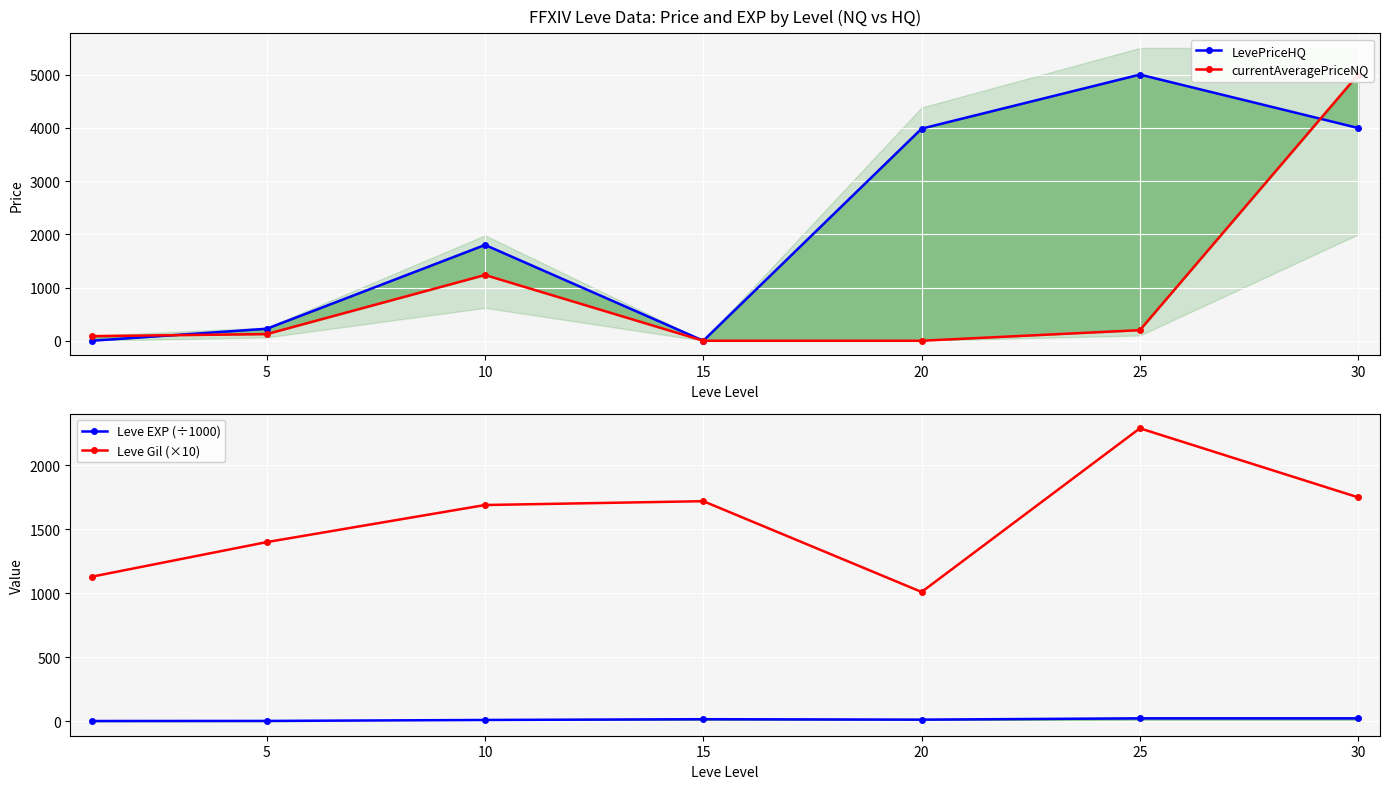

True or false: Leve EXP (÷1000) and Leve Gil (×10) intersect in this chart.

False